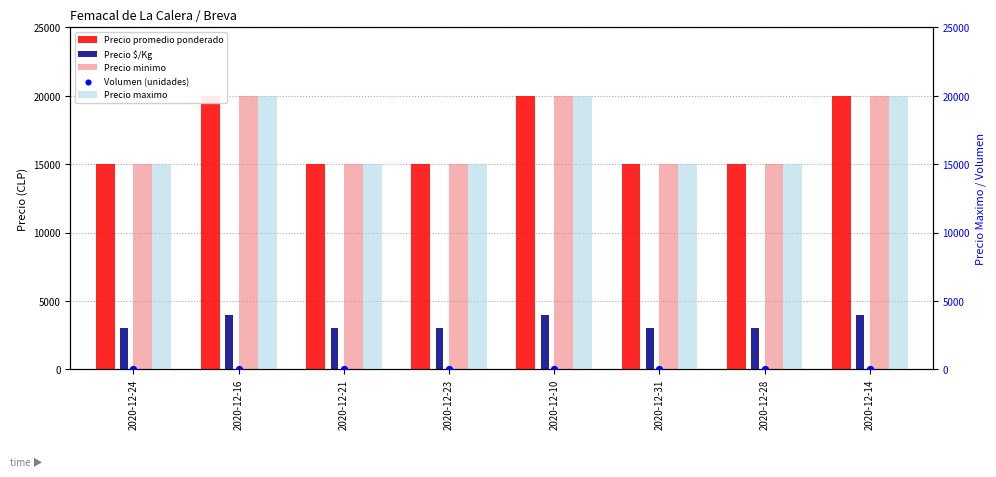

Which series has the largest total across all categories?

Precio promedio ponderado